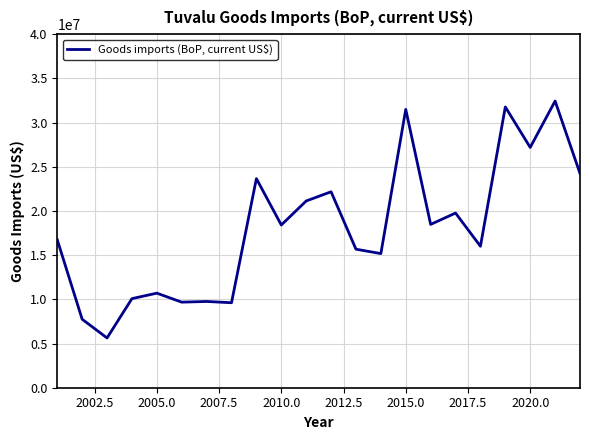

How many lines are shown in the chart?

1